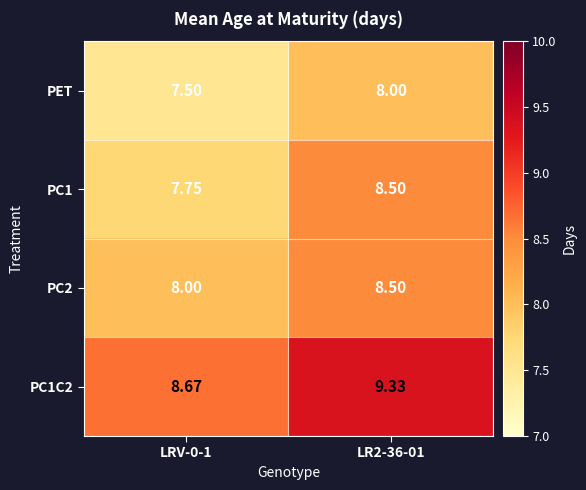

Is the value of PC1 at LRV-0-1 greater than the value of PC1C2 at LRV-0-1?

No